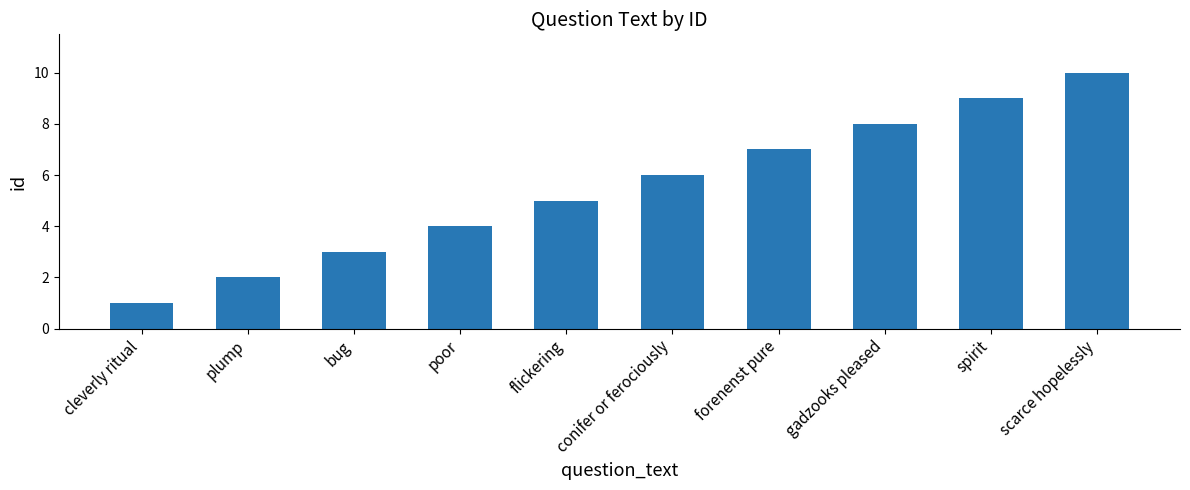

Does the chart contain stacked bars?

No